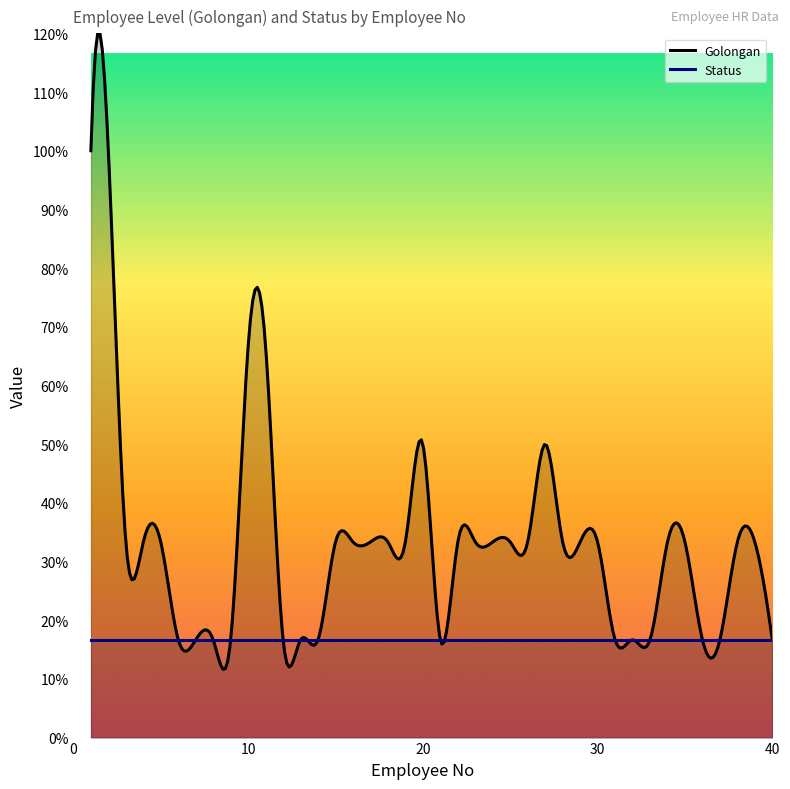

At which label is Status closest to 1?

1